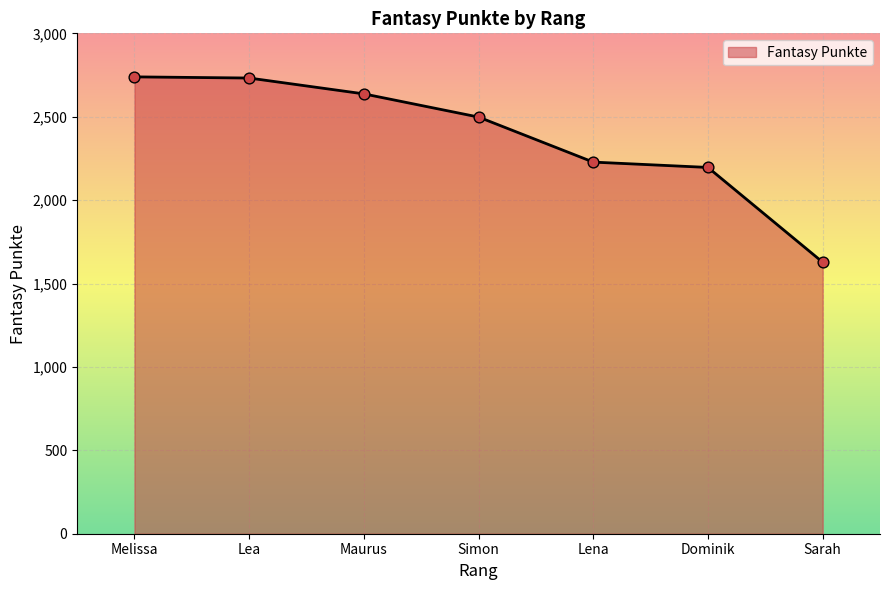

What is the change in value from Melissa to Maurus?

-102